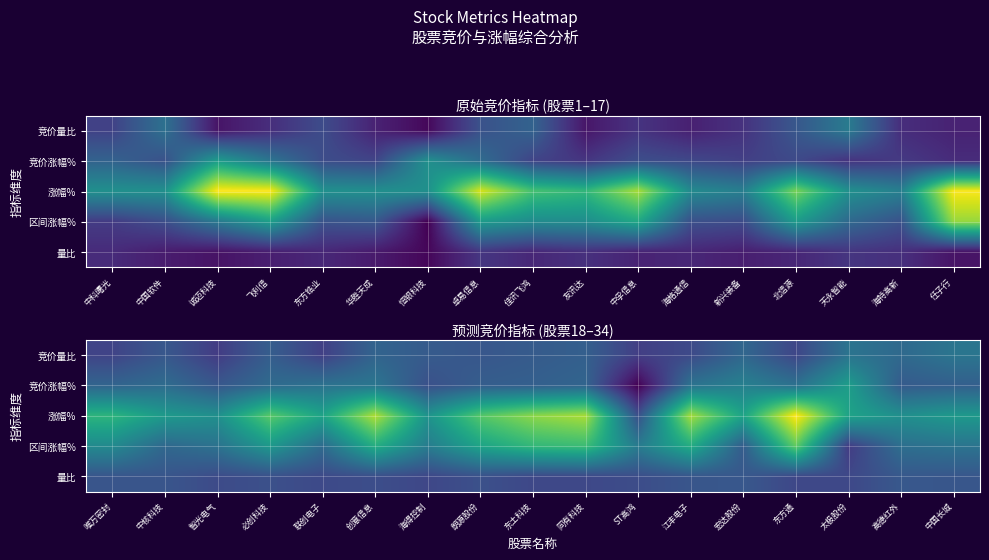

At 中国长城, list the series in order from smallest to largest.

量比, 竞价涨幅%, 区间涨幅%, 竞价量比, 涨幅%